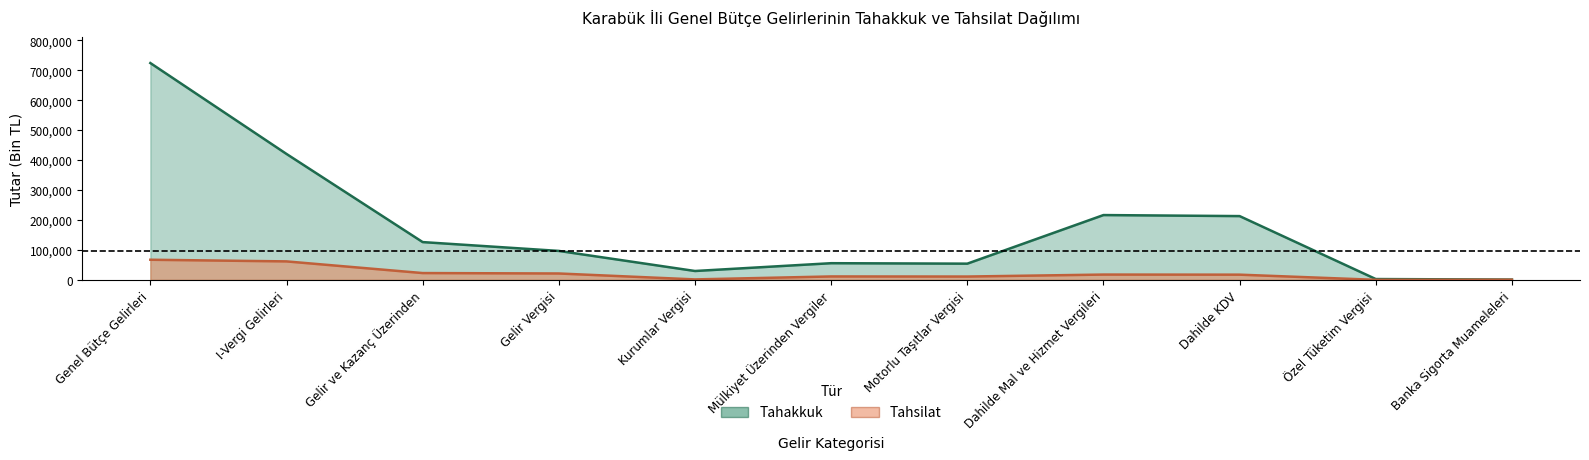

How many series are shown in this chart?

2